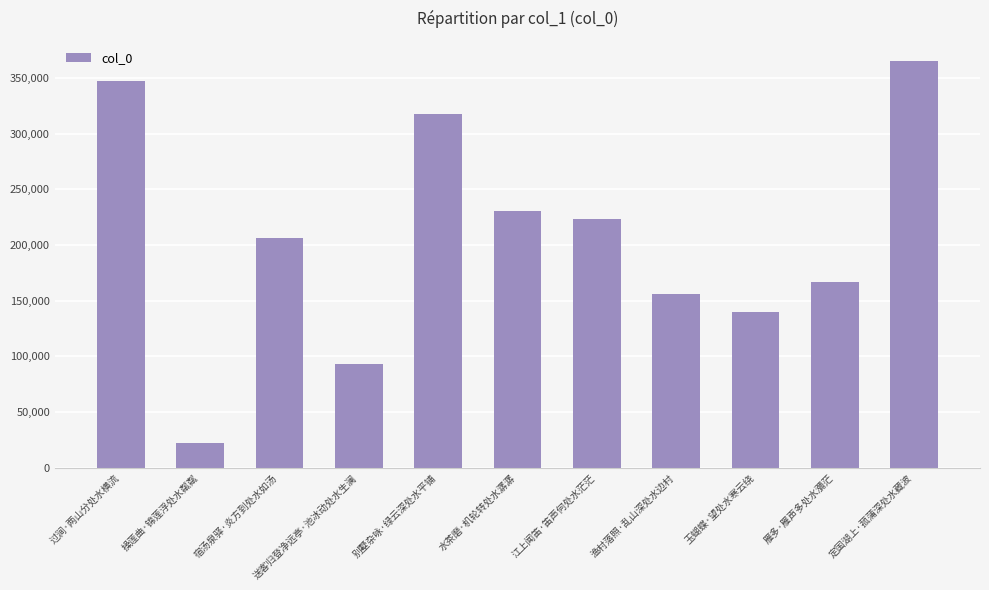

What is the minimum value shown in the chart?

21906